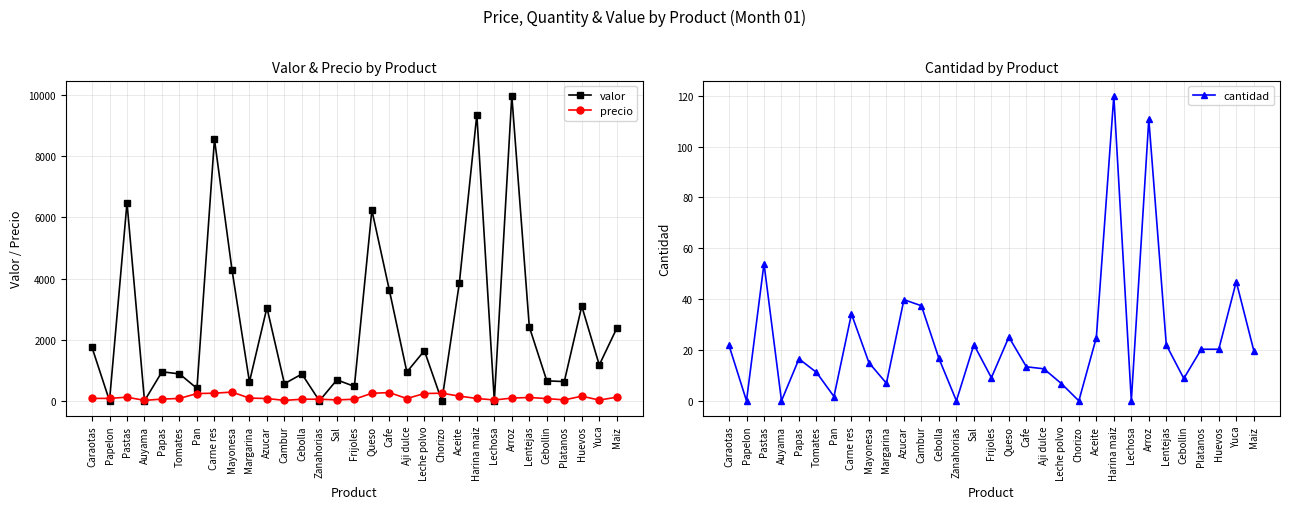

What is the label of the 3rd point from the left?

Pastas